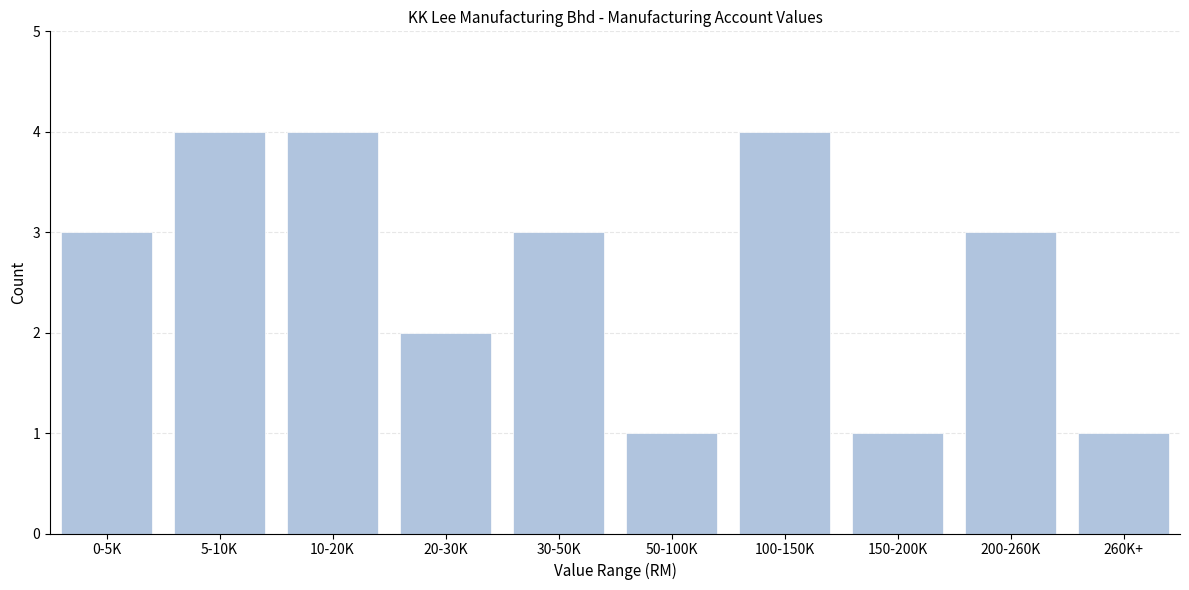

Reading right to left, transcribe all the data shown in this chart.

1	3	1	4	1	3	2	4	4	3